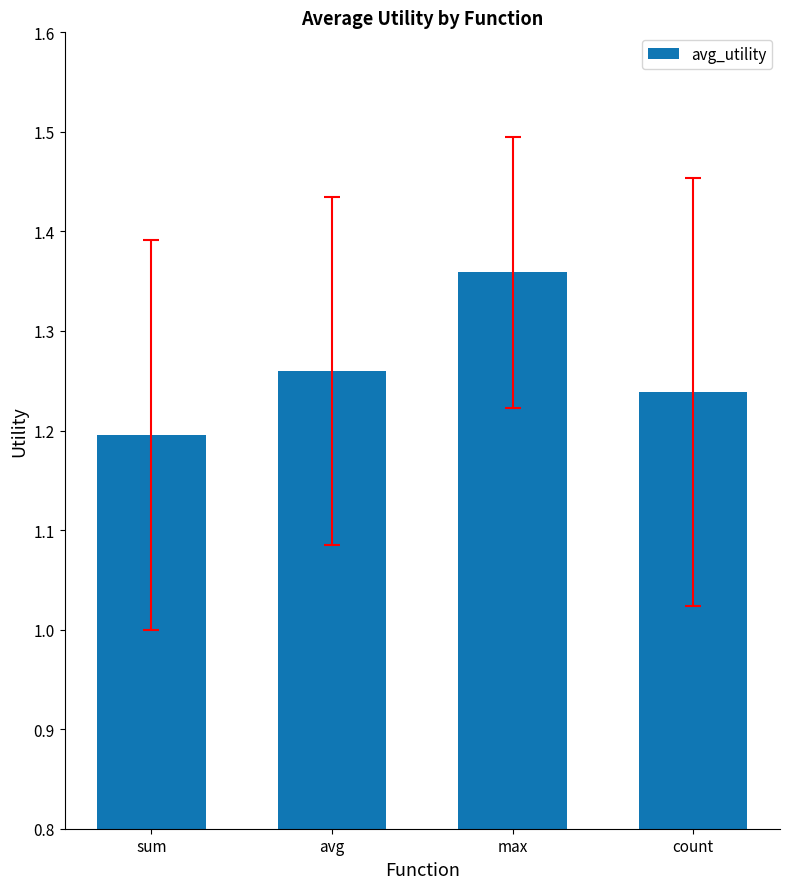

What is the label of the 2nd bar from the left?

avg